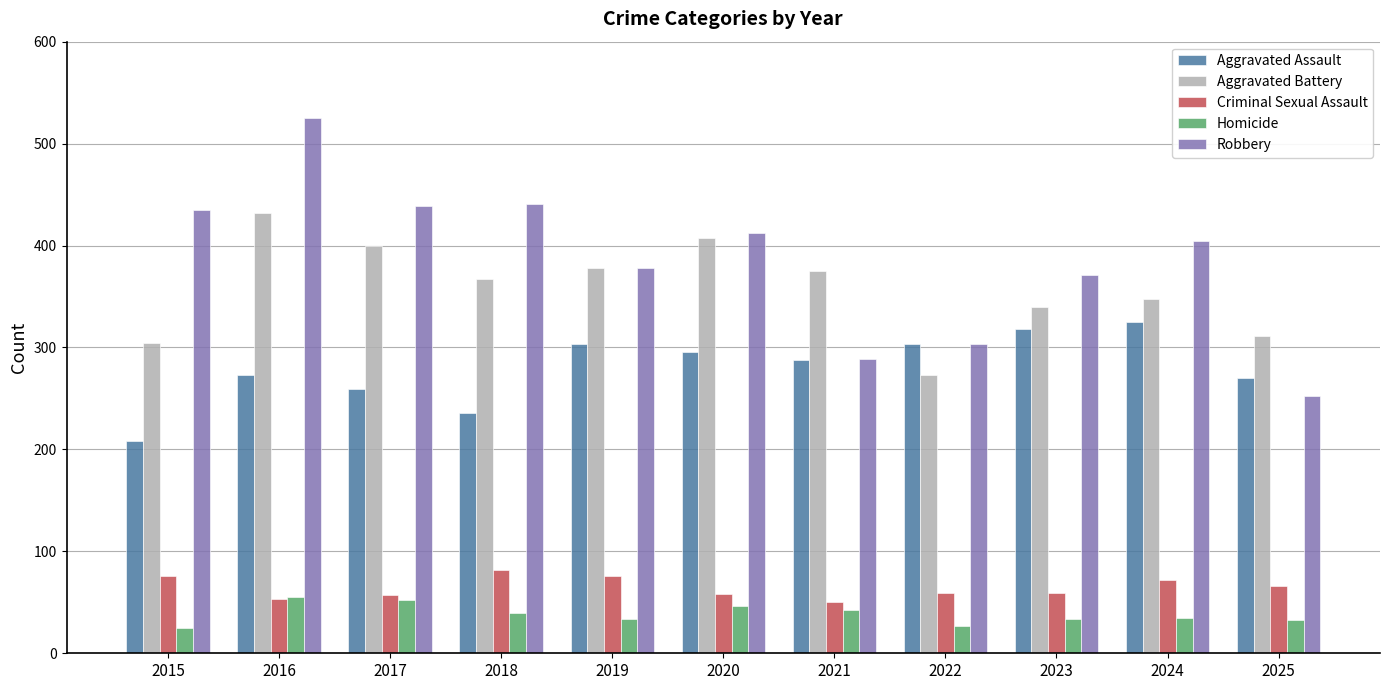

At which label is Robbery closest to 388?

2019